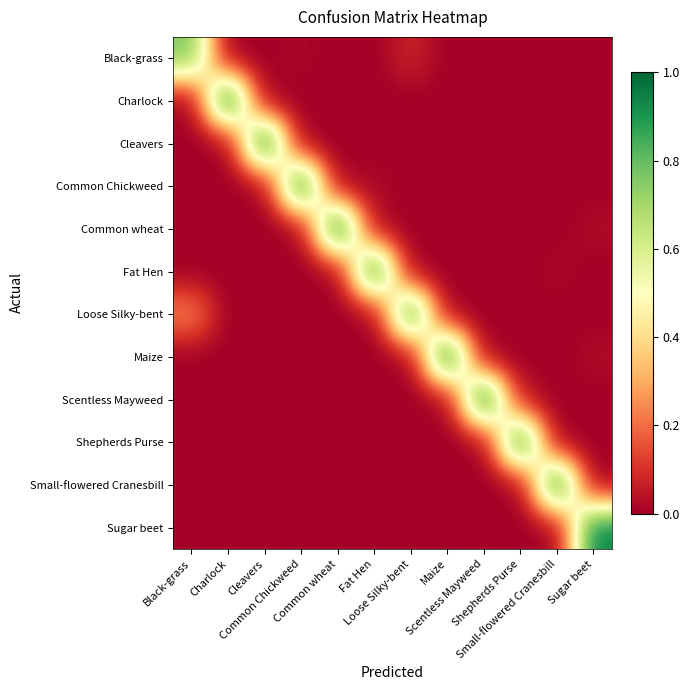

At Common Chickweed, list the series in order from largest to smallest.

Common Chickweed, Black-grass, Charlock, Cleavers, Common wheat, Fat Hen, Loose Silky-bent, Maize, Scentless Mayweed, Shepherds Purse, Small-flowered Cranesbill, Sugar beet